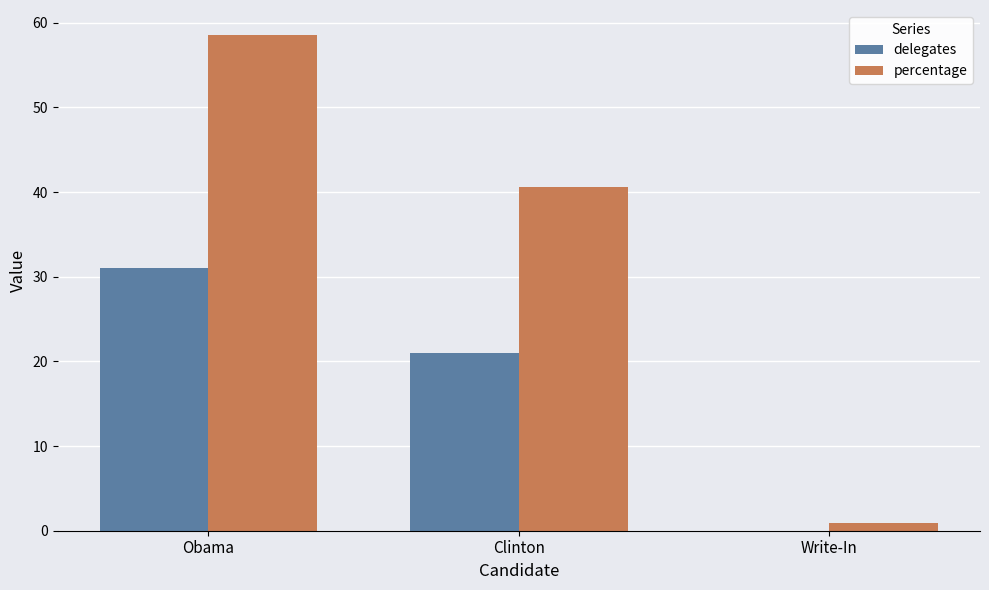

How many groups of bars are there?

3